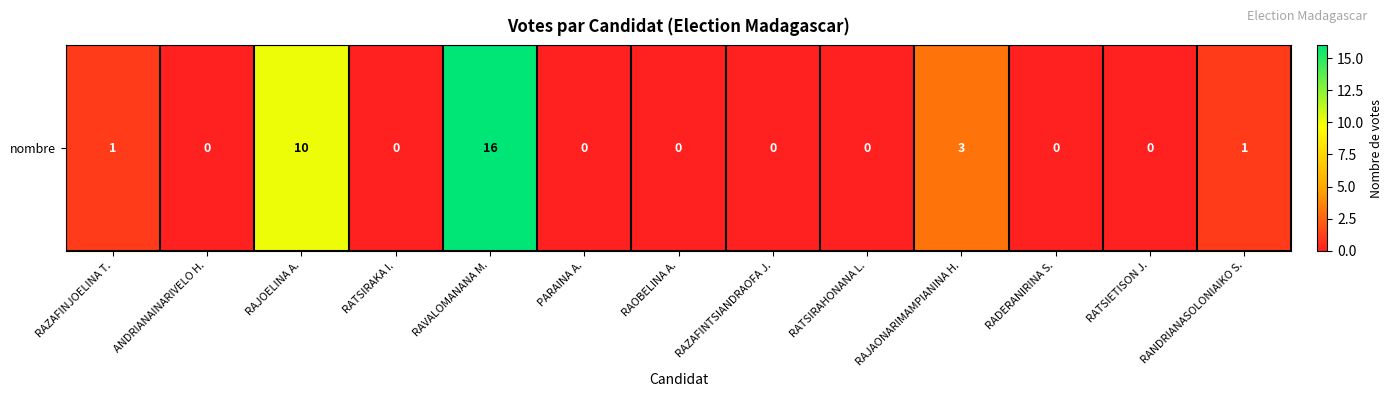

What is the sum of all values?

31